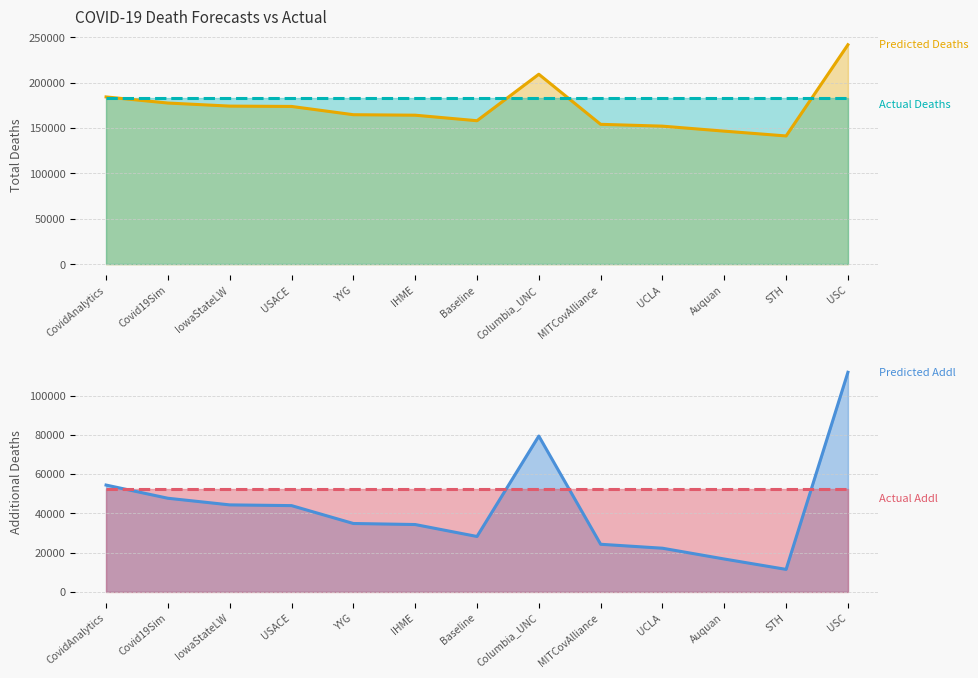

True or false: Predicted Addl Deaths and Predicted Deaths cross at least once.

False